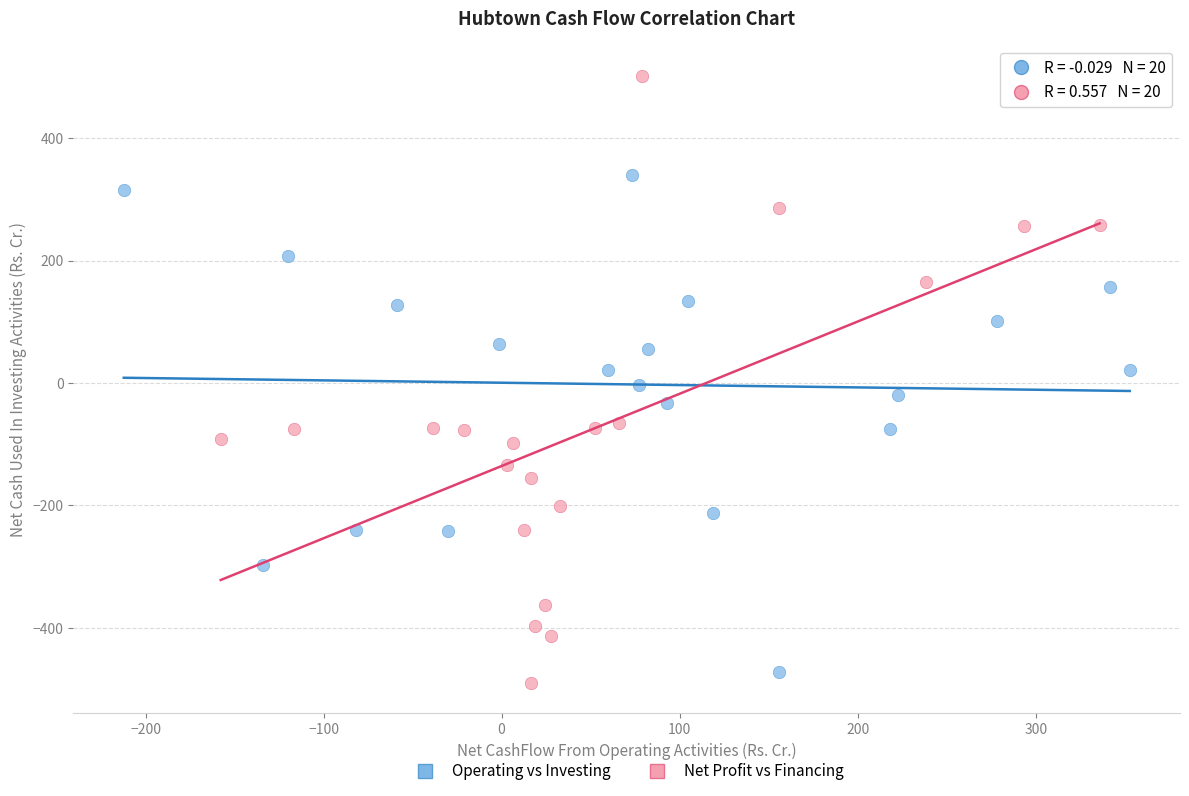

What are all the series names shown in the legend?

Operating vs Investing, Net Profit vs Financing